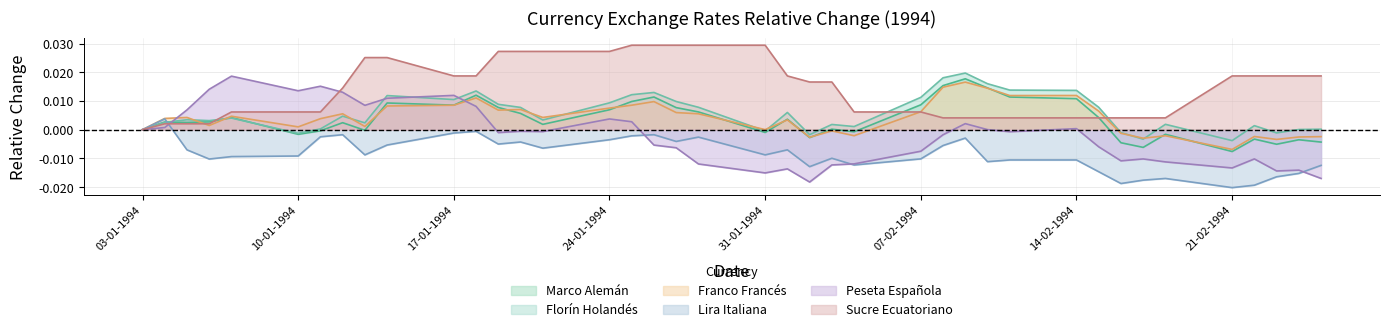

At 10-01-1994, list the series in order from largest to smallest.

Peseta Española, Sucre Ecuatoriano, Franco Francés, Florín Holandés, Marco Alemán, Lira Italiana